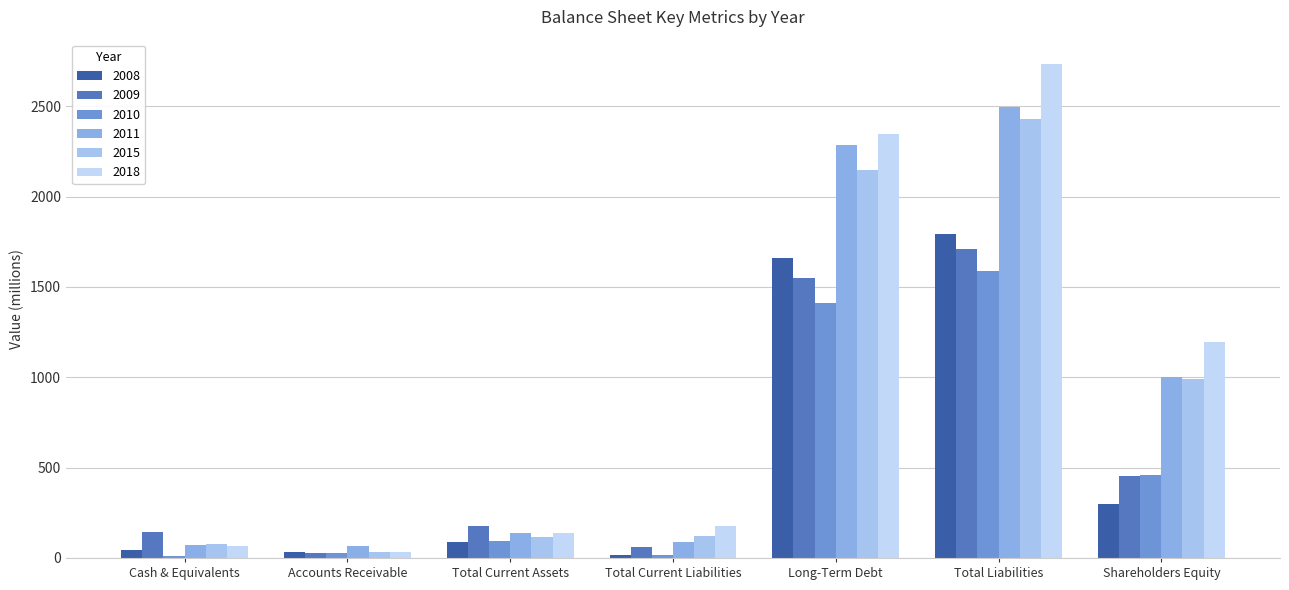

What is the minimum value shown in the chart?

13